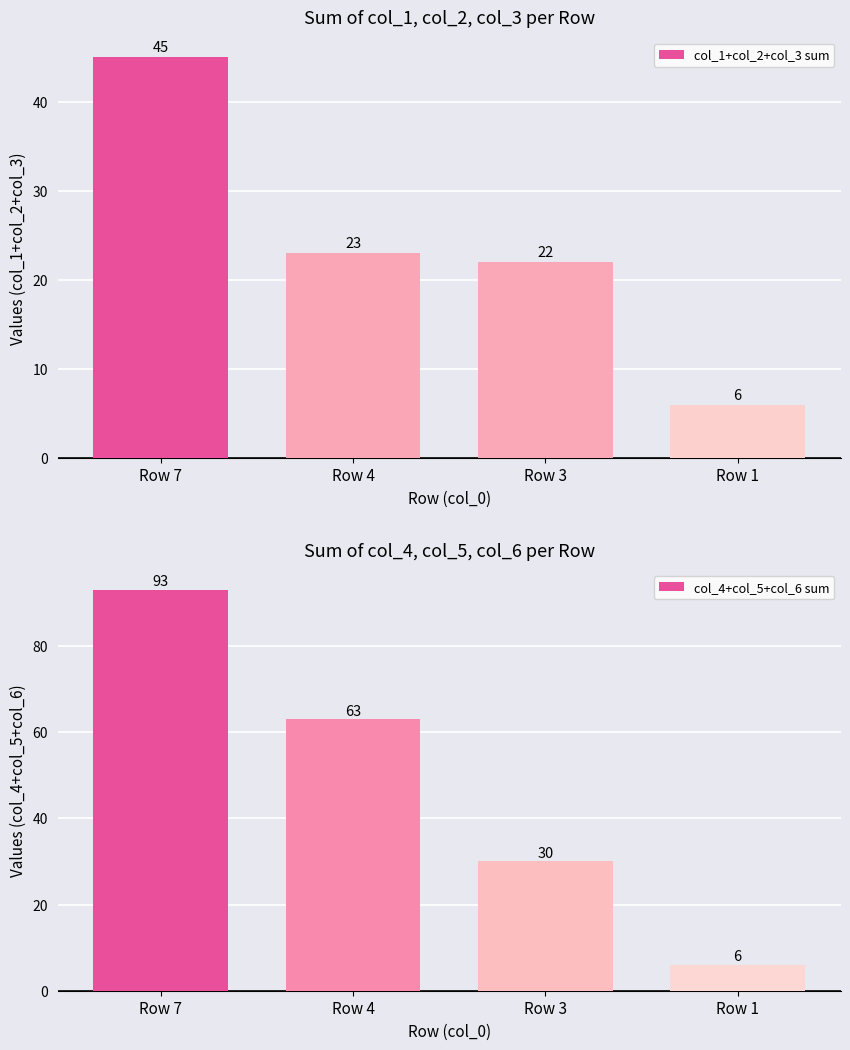

Rank the series by their average value, from lowest to highest.

col_1+col_2+col_3 sum, col_4+col_5+col_6 sum